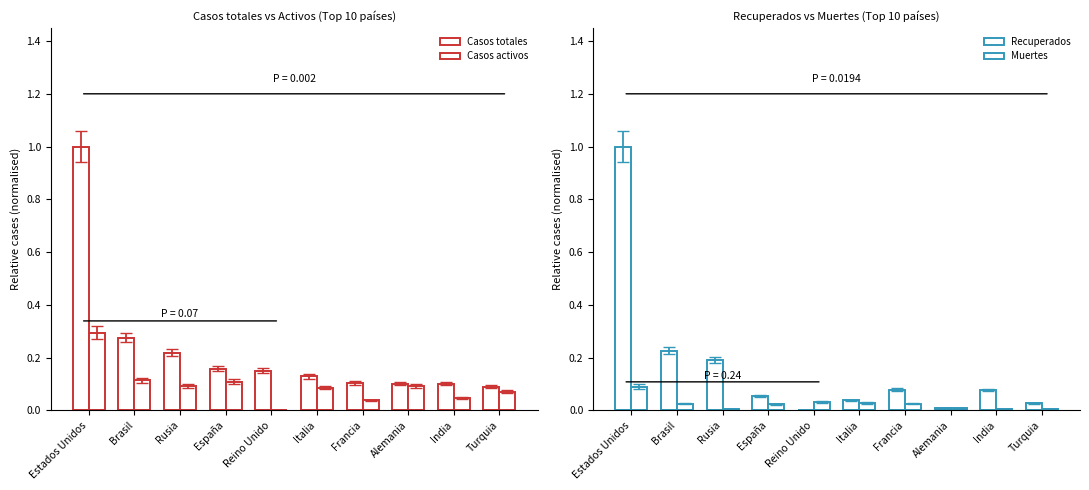

The value of Casos totales at Francia is 0.2. True or false?

False